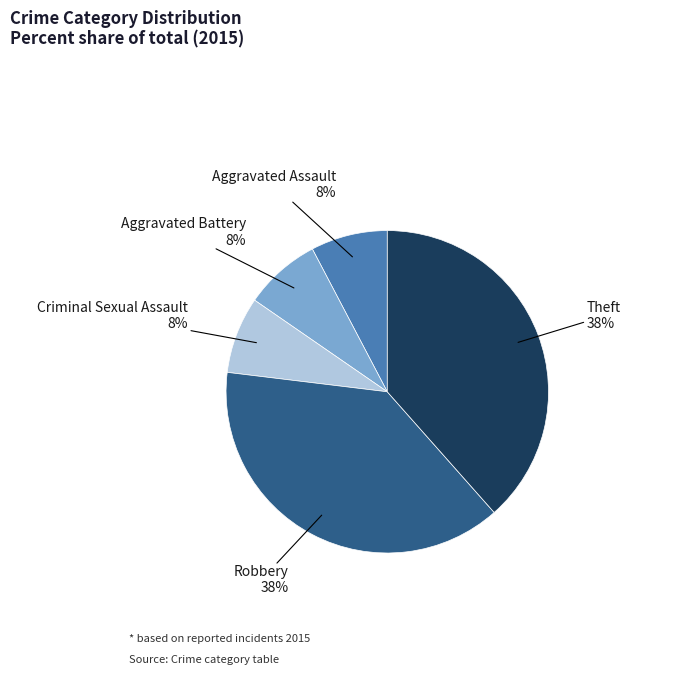

Does any single category account for the majority?

No